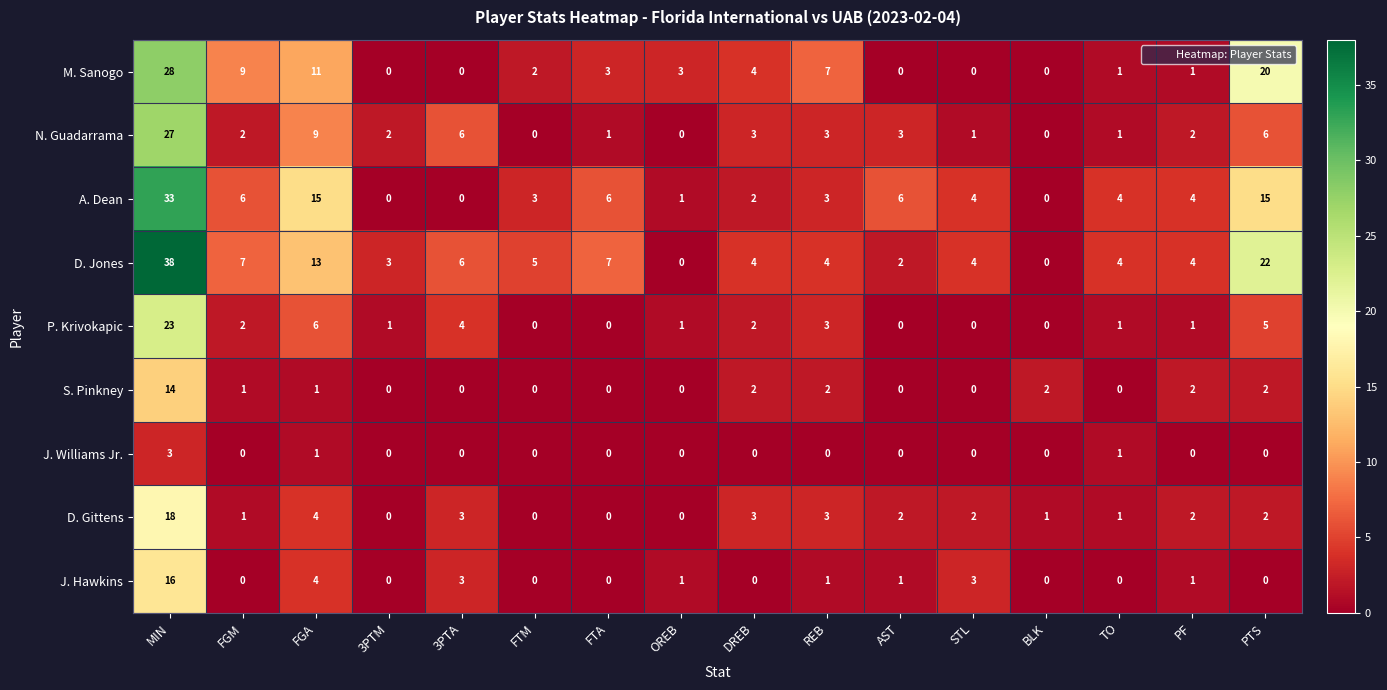

What is the highest value of the S. Pinkney series?

14